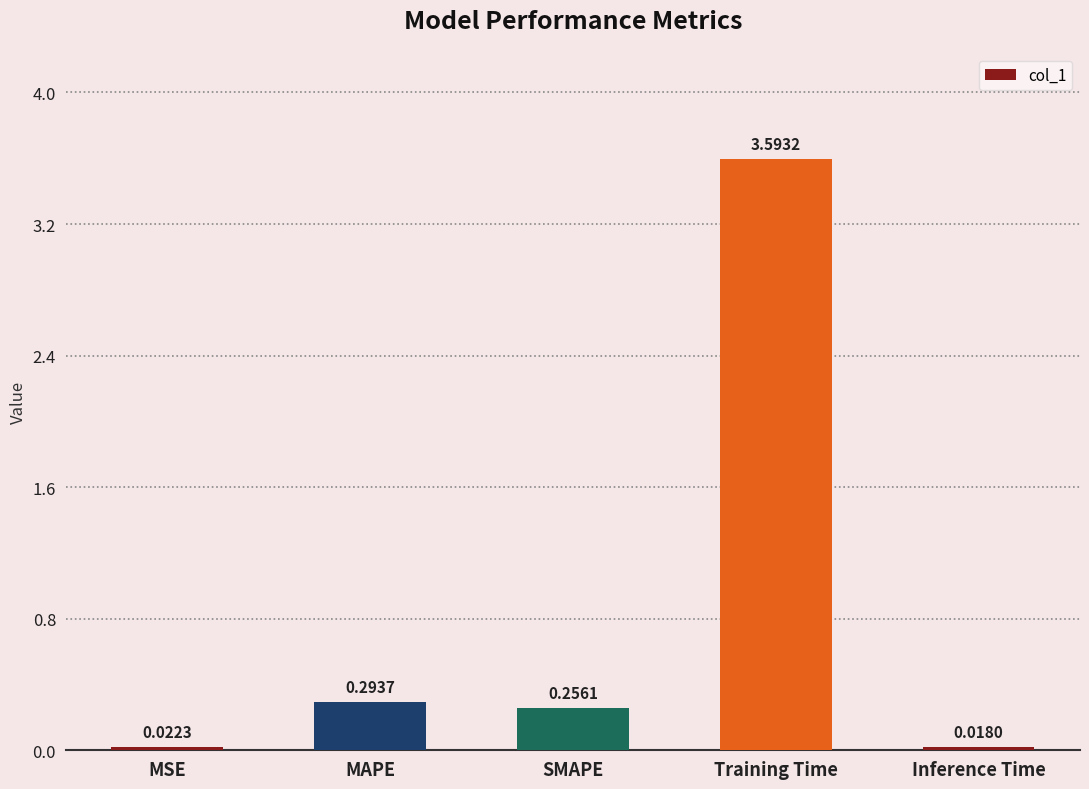

Between Inference Time and MAPE, which is larger?

MAPE